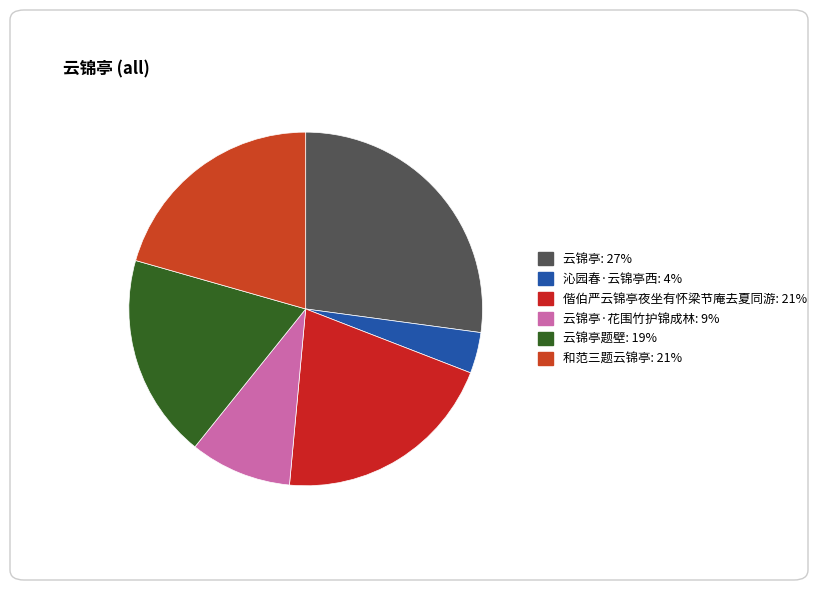

How many slices are in this pie chart?

6